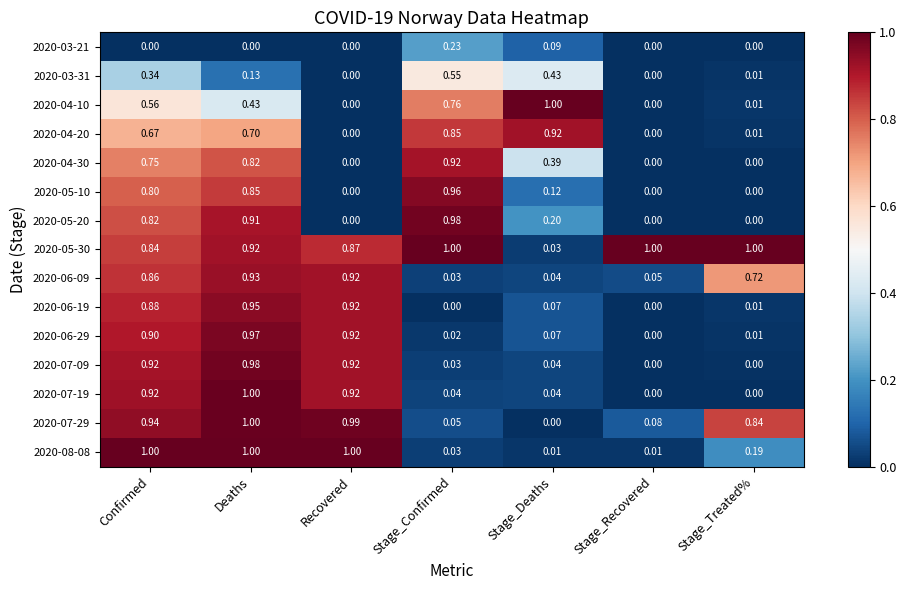

How many distinct data groups are displayed?

15